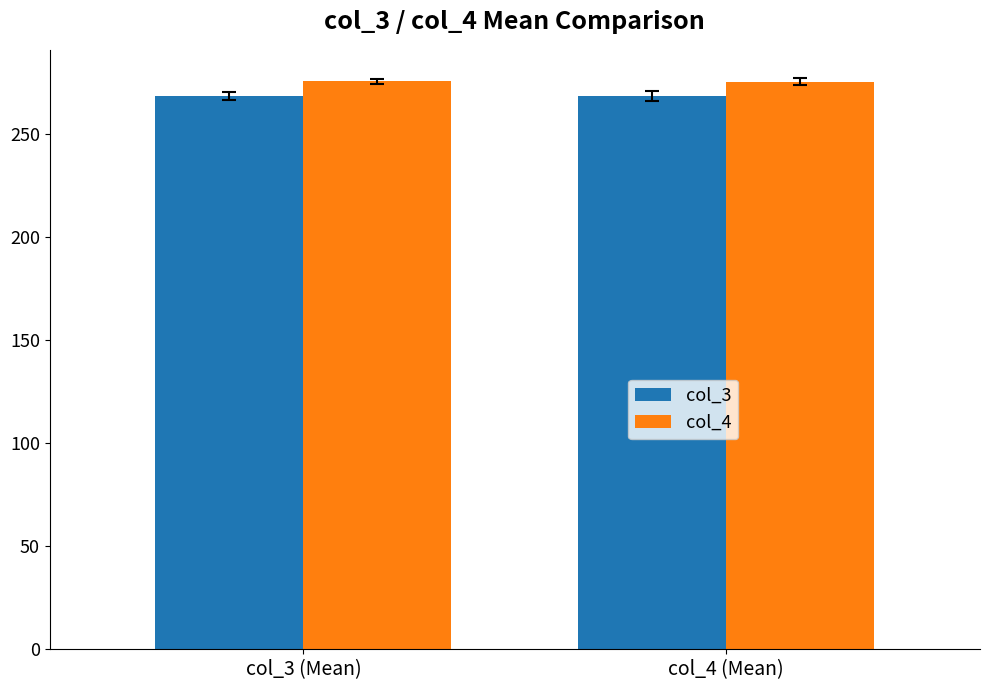

The value of col_3 at col_3 (Mean) is 268.4. True or false?

True